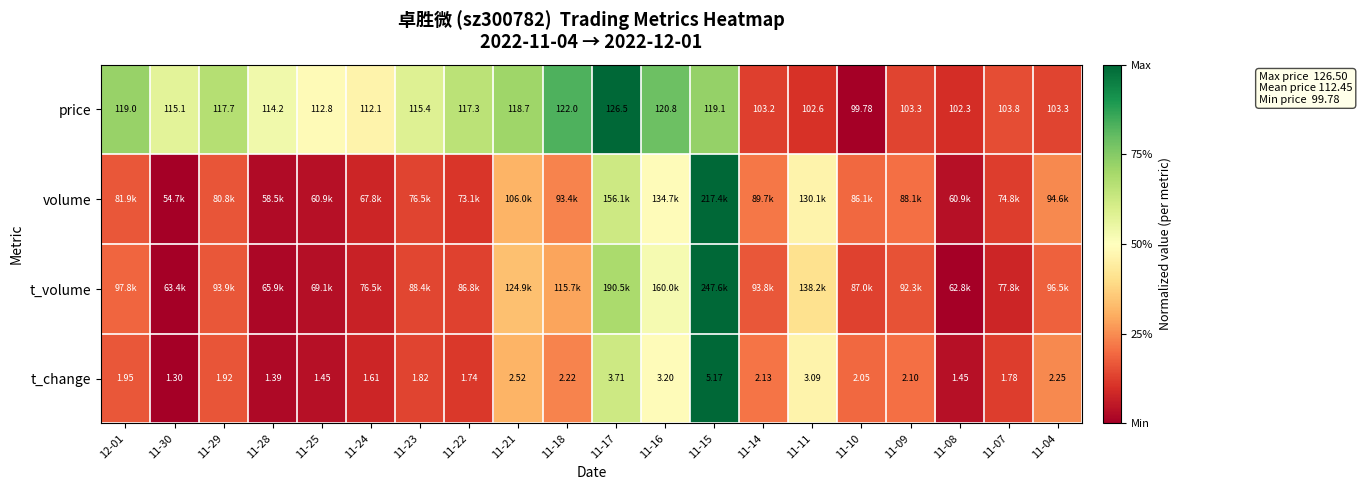

Is the value of t_change at 11-10 greater than the value of price at 11-22?

No